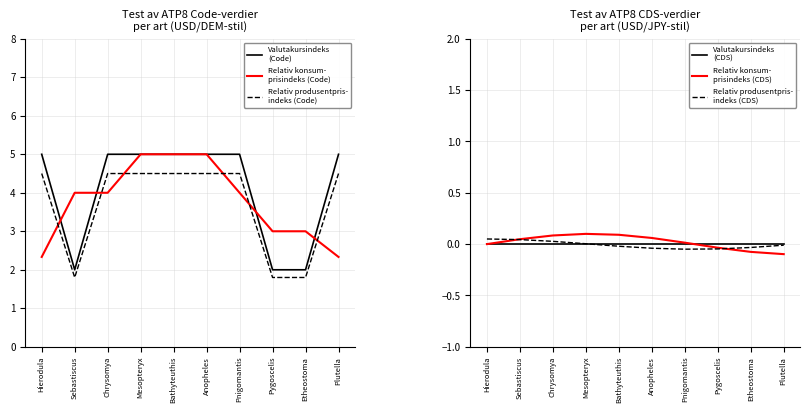

What is the sum of the Relativ produsentpris-
indeks (CDS) values at Etheostoma and Bathyteuthis?

-0.1